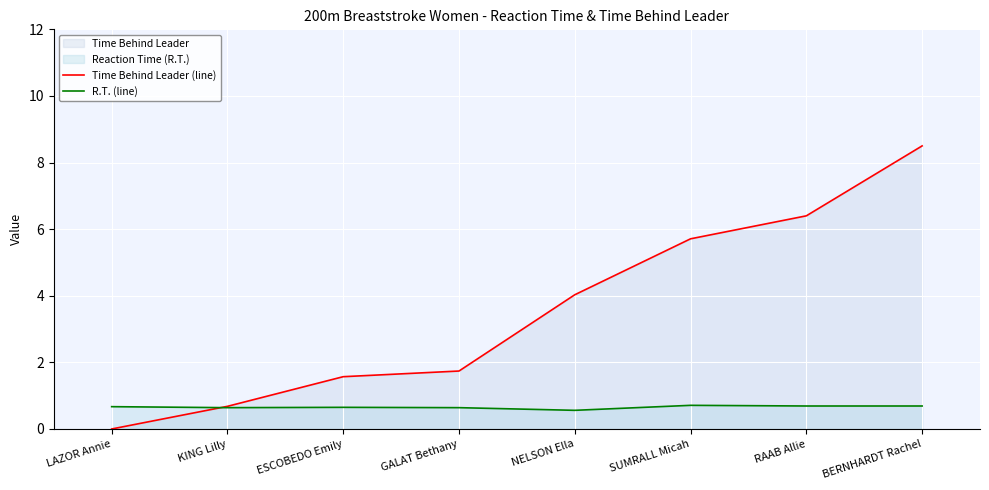

Is it true that Time Behind Leader (line) equals 2.3 at GALAT Bethany?

False